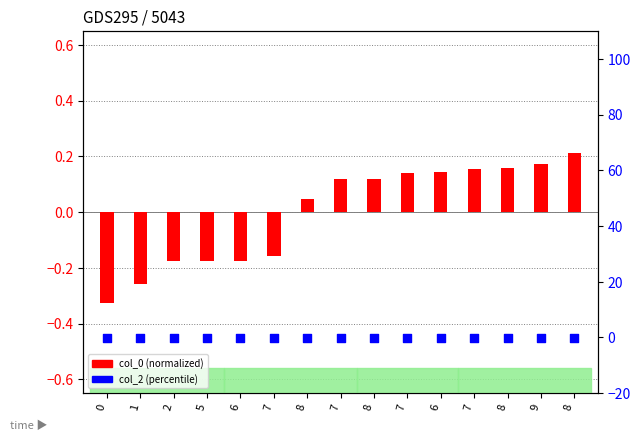

Which series reaches the maximum Y coordinate?

col_0 (normalized)